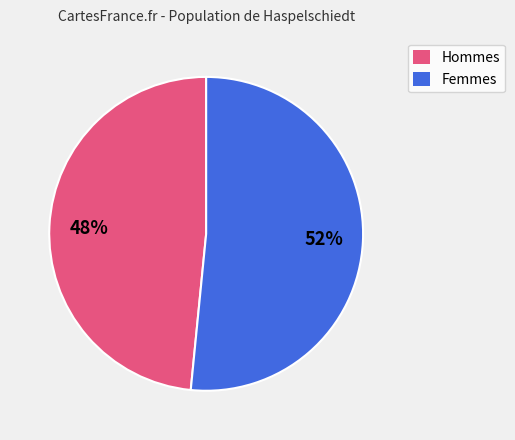

Is there a majority slice in this chart?

Yes